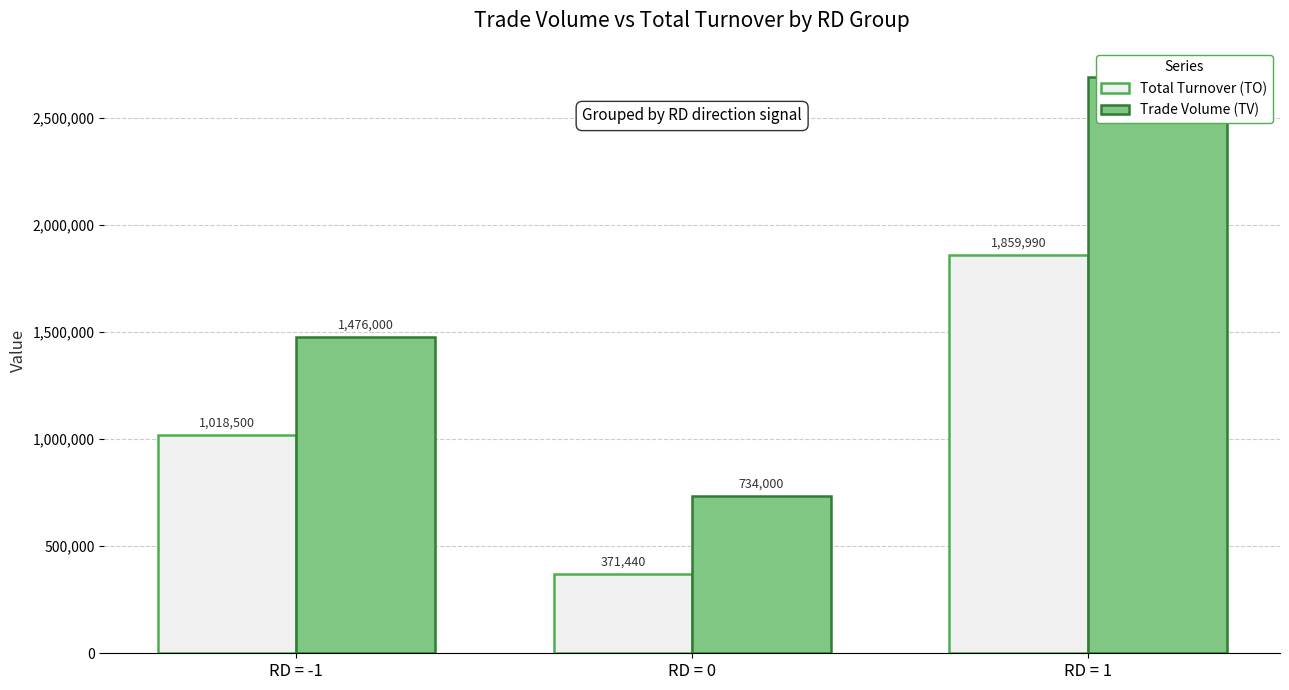

List the series in order of their overall mean, lowest first.

Total Turnover (TO), Trade Volume (TV)